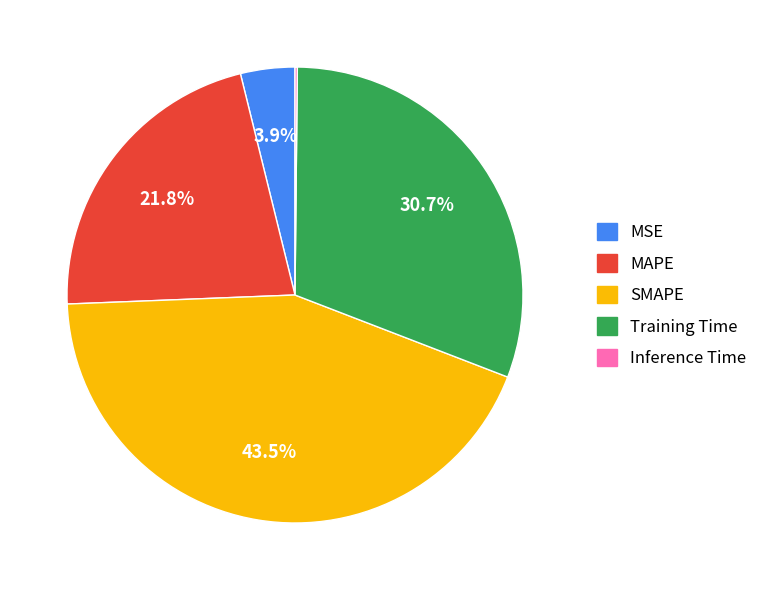

Which category has the biggest portion of the pie?

SMAPE